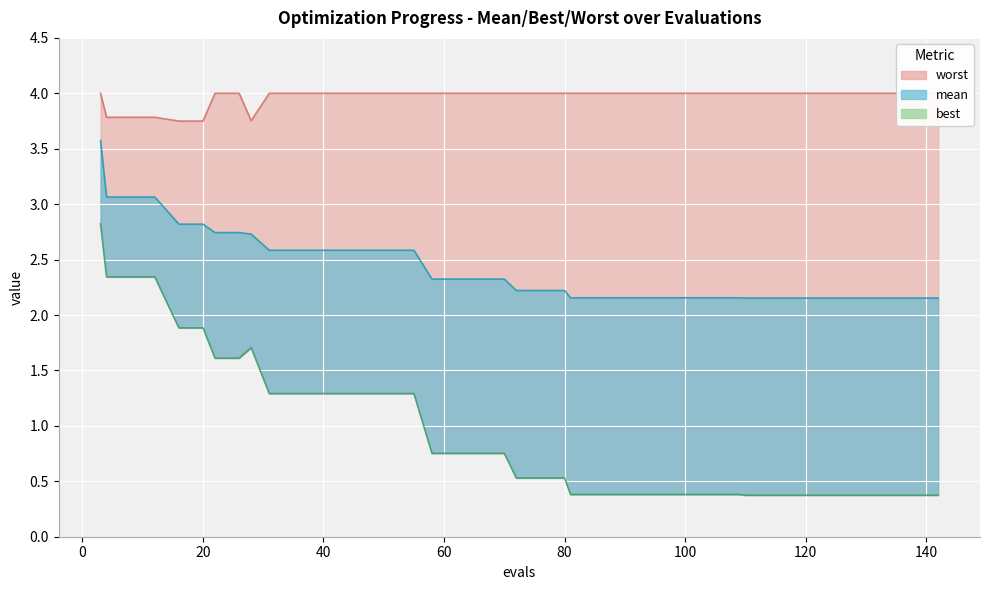

The chart shows a value of 3.8 at 0. True or false?

False